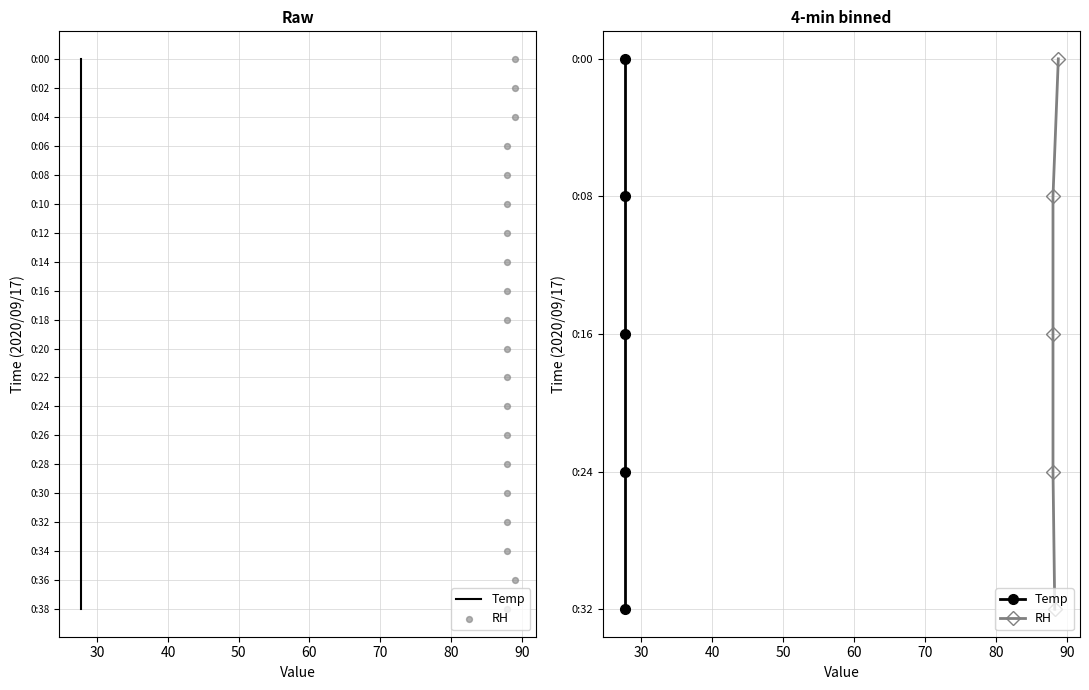

Is the value of Temp at 40 greater than the value of RH at 60?

No